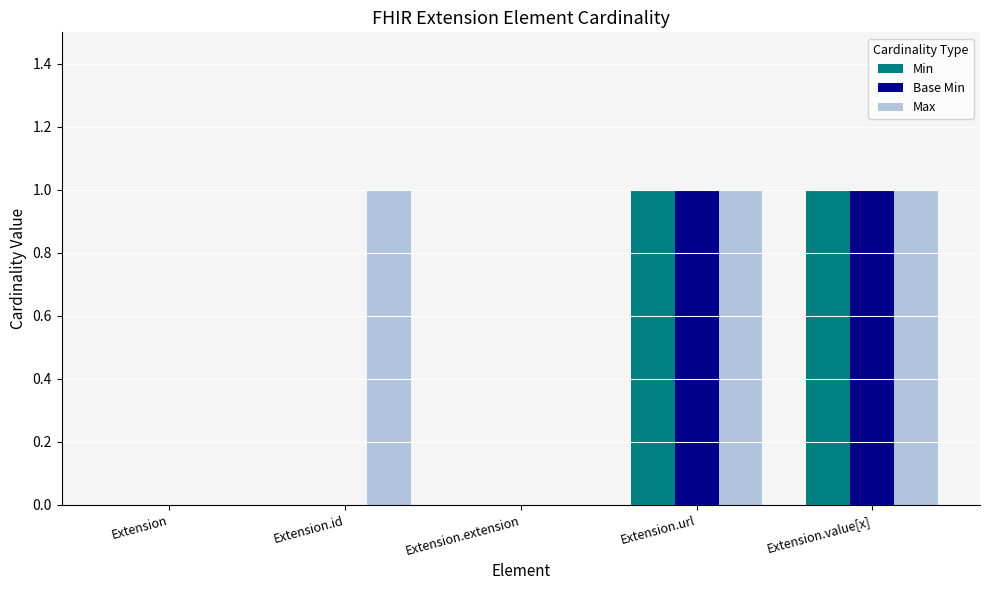

What is the difference between the Max values at Extension and Extension.value[x]?

1